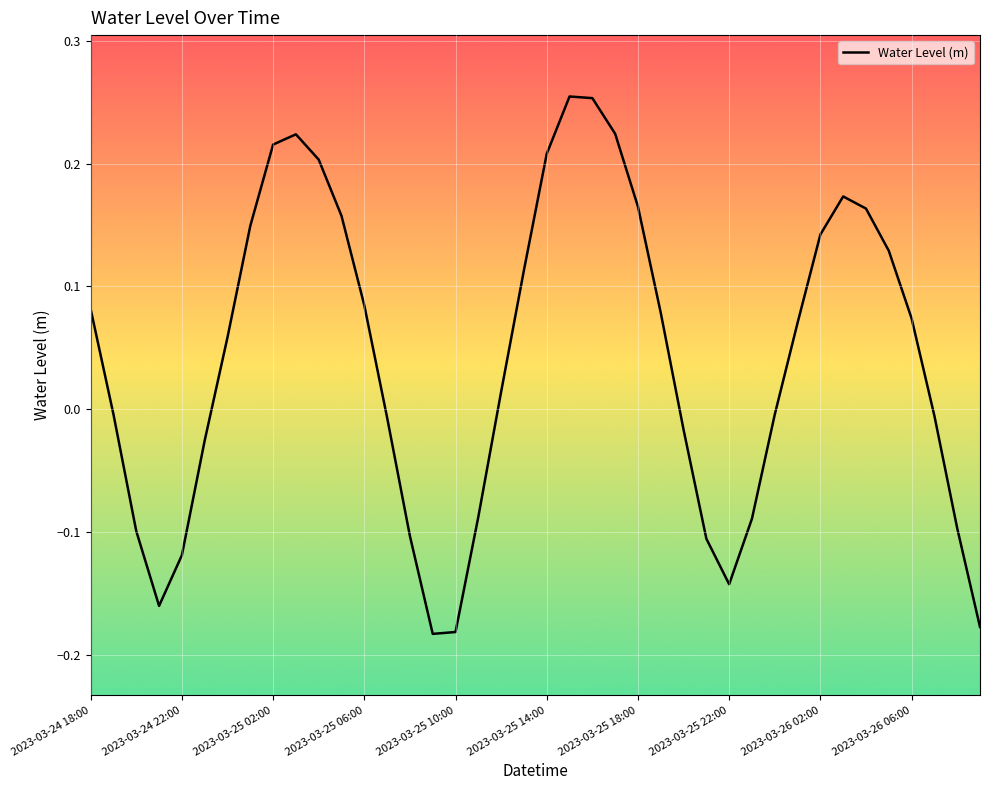

What is the difference between the maximum and minimum values?

0.4